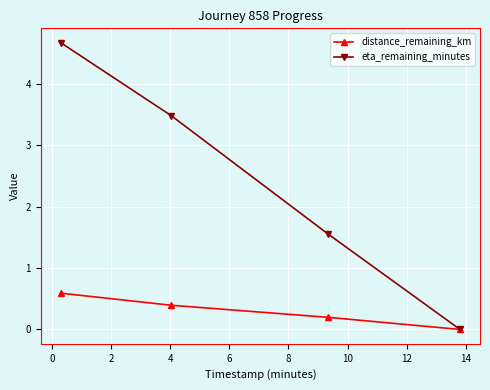

Which series has the largest total across all categories?

eta_remaining_minutes